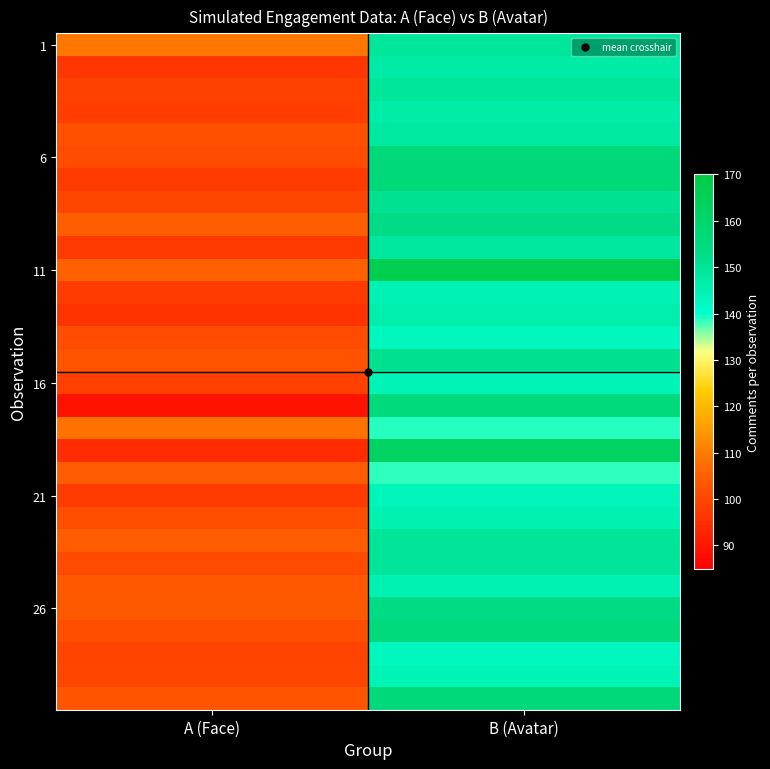

At how many categories does at least one series exceed 104?

2